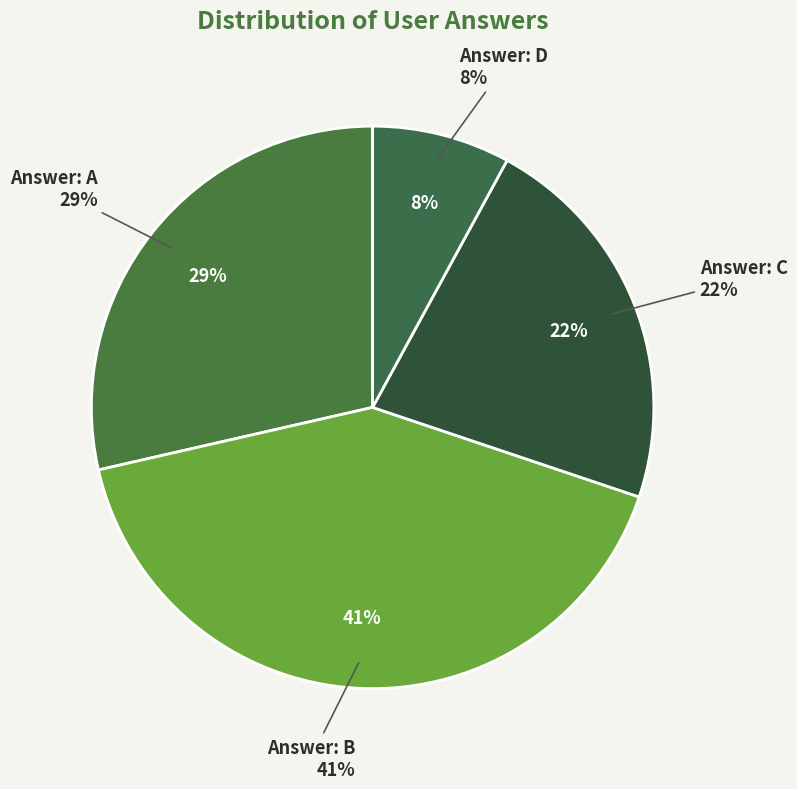

Does d account for over 50% of the chart?

No